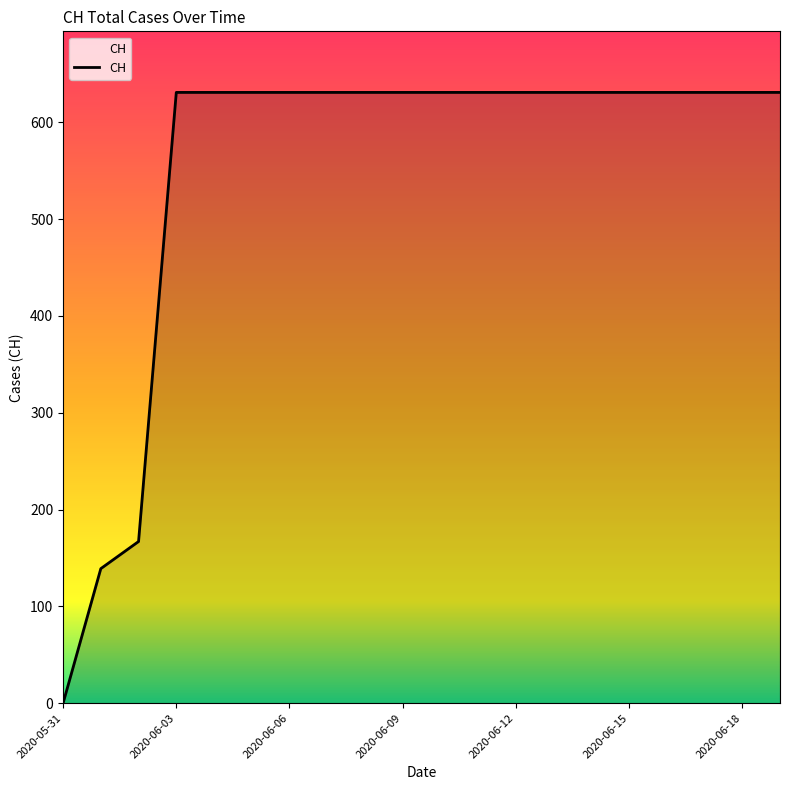

What is the difference between the maximum and minimum values?

631